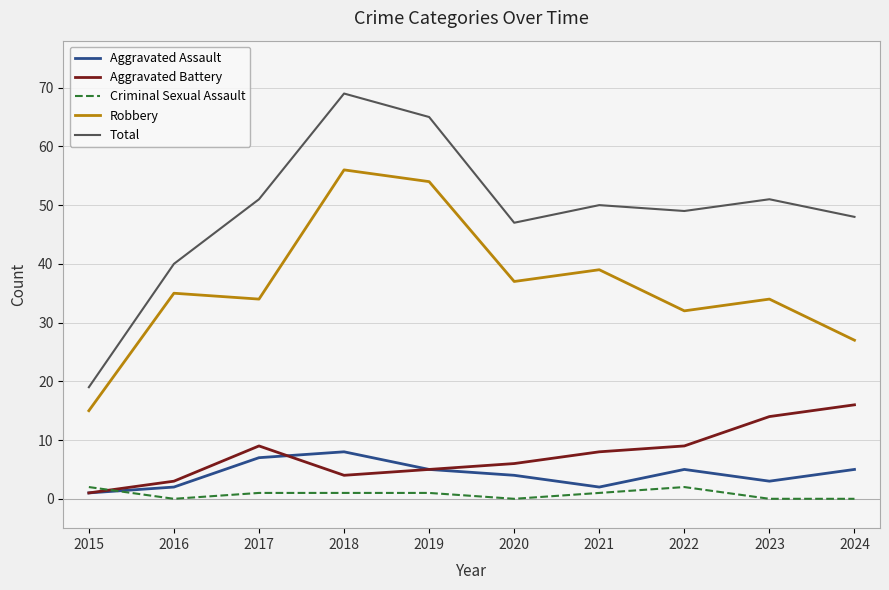

After their last crossing, which series has the higher values: Criminal Sexual Assault or Aggravated Battery?

Aggravated Battery